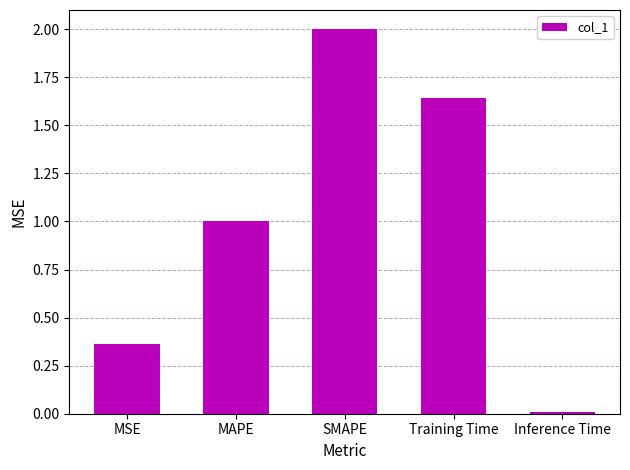

Does the chart contain stacked bars?

No